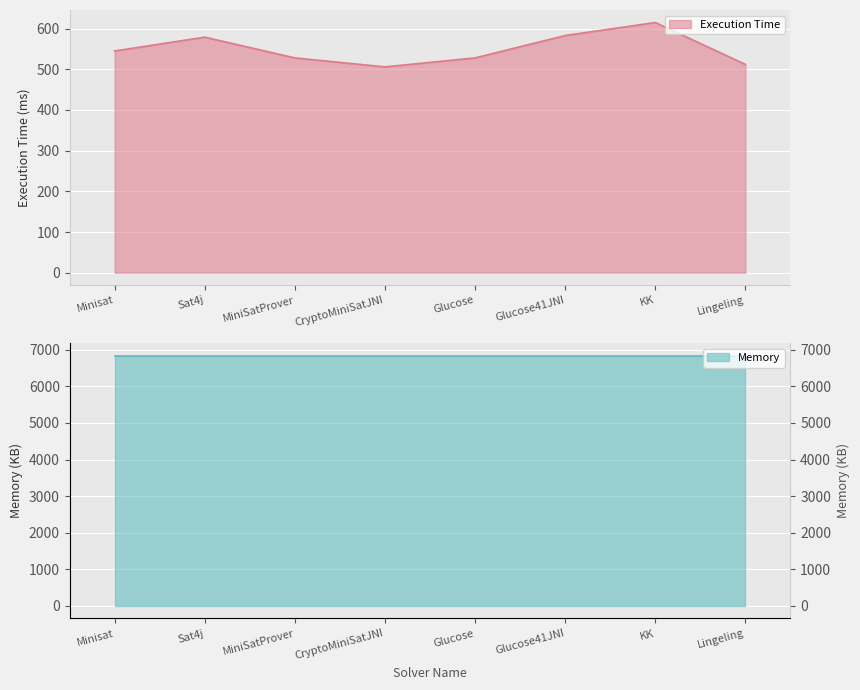

Is it true that the value at Minisat is 884?

False